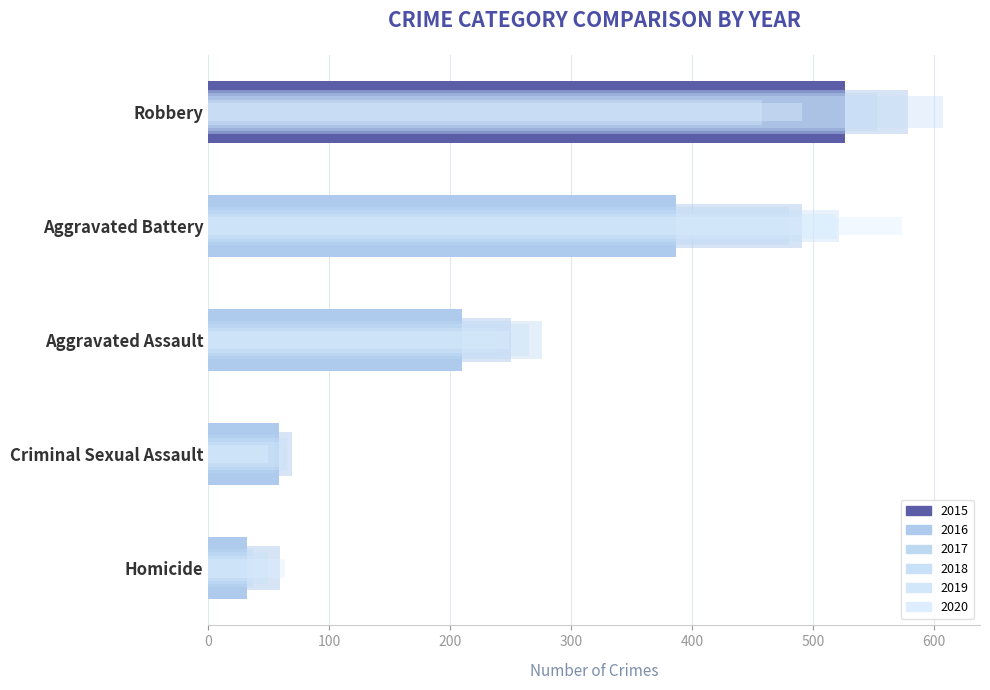

Which series has the largest total across all categories?

2018